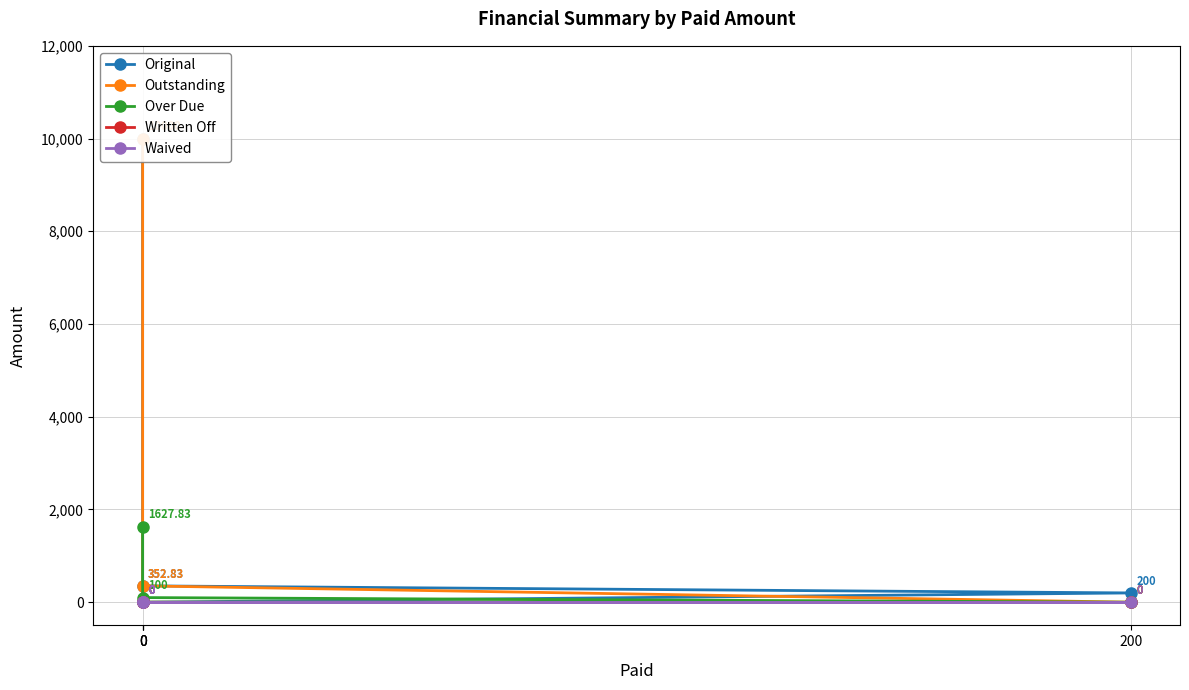

What are all the series names shown in the legend?

Original, Outstanding, Over Due, Written Off, Waived